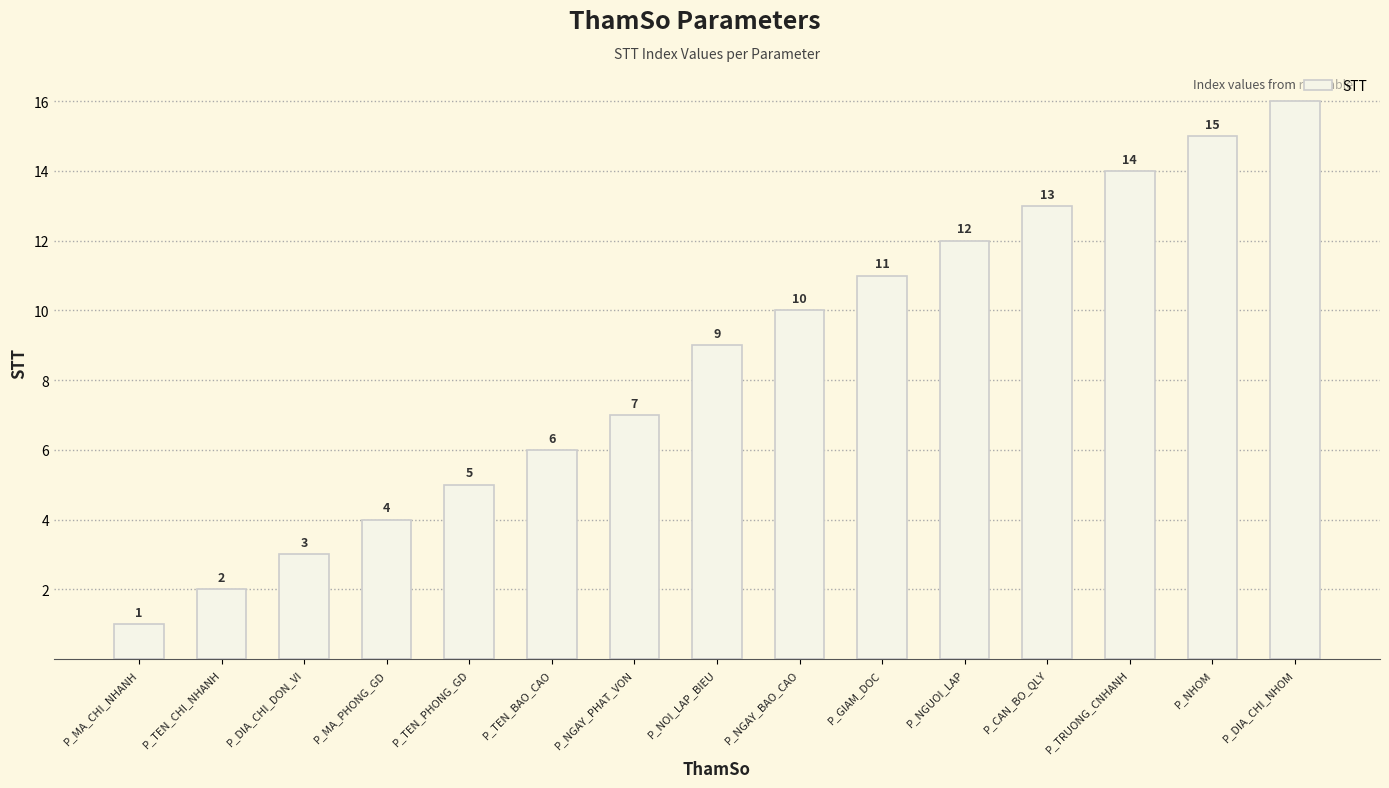

Which label corresponds to the largest value in the chart?

P_DIA_CHI_NHOM